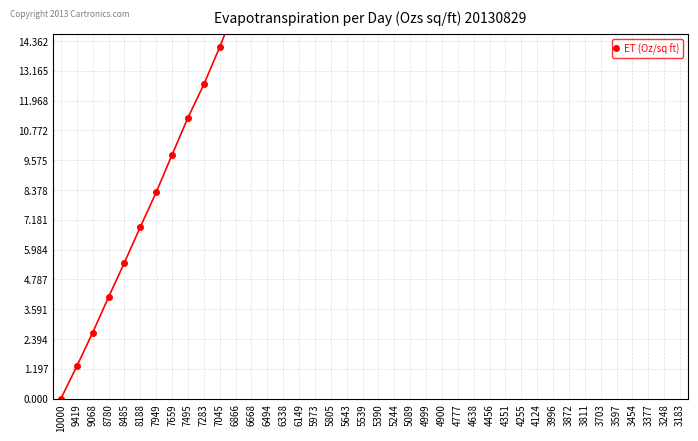

Rank the categories by value from highest to lowest.

3183, 3248, 3377, 3454, 3597, 3703, 3811, 3872, 3996, 4124, 4255, 4351, 4456, 4638, 4777, 4900, 4999, 5089, 5244, 5390, 5539, 5643, 5805, 5973, 6149, 6338, 6494, 6668, 6866, 7045, 7283, 7495, 7659, 7949, 8188, 8485, 8780, 9068, 9419, 10000